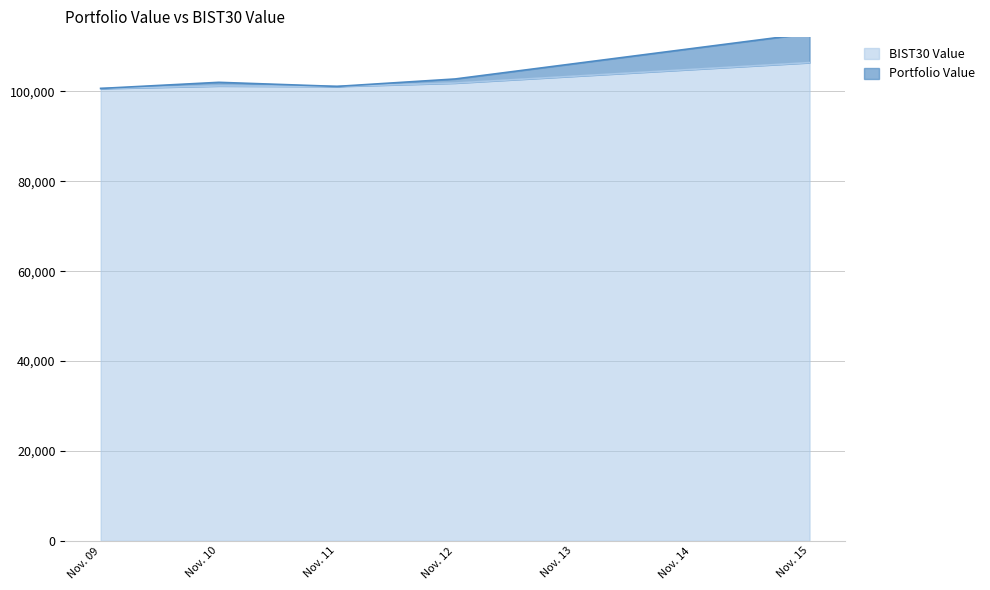

At which category is the sum across all series the highest?

Nov. 15